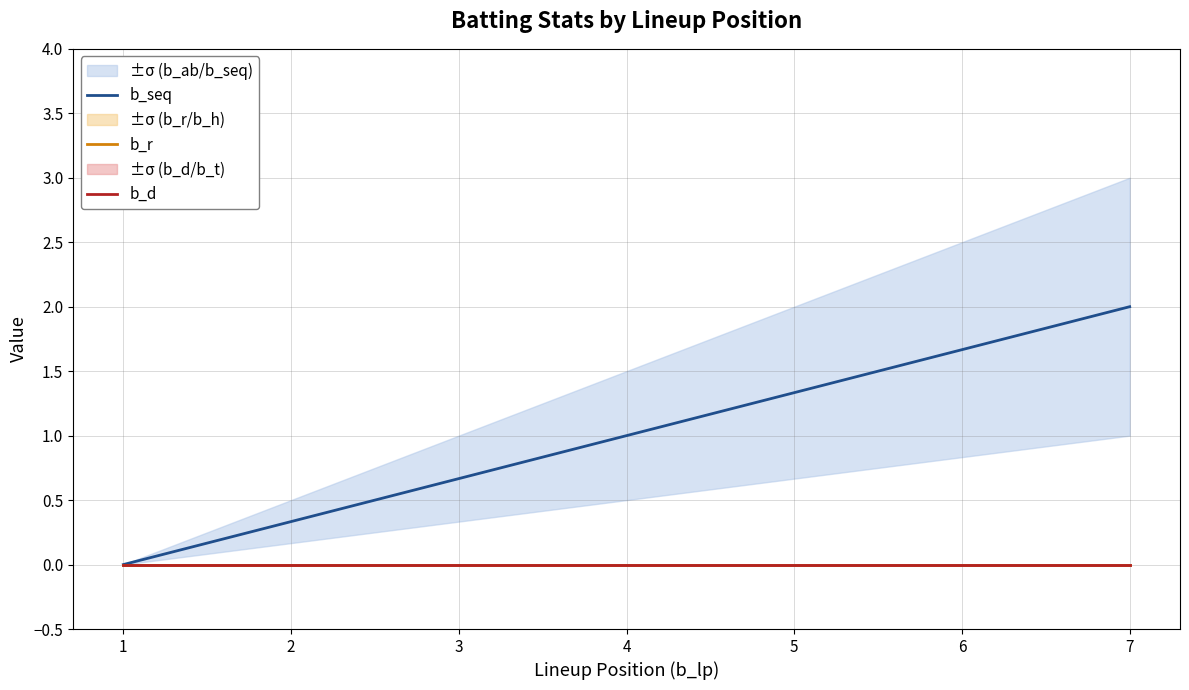

At which category is the sum across all series the highest?

7